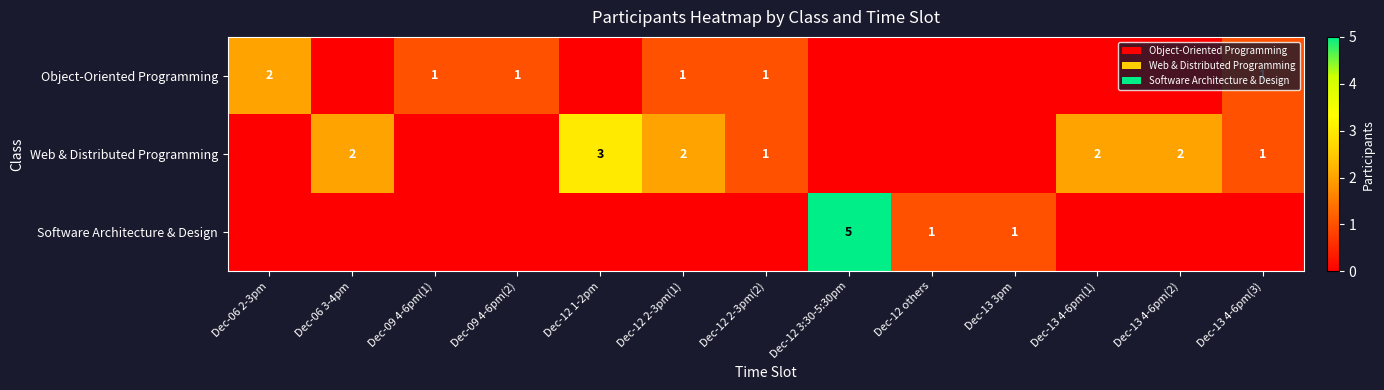

The value of Object-Oriented Programming at Dec-09 4-6pm(2) is 1. True or false?

True